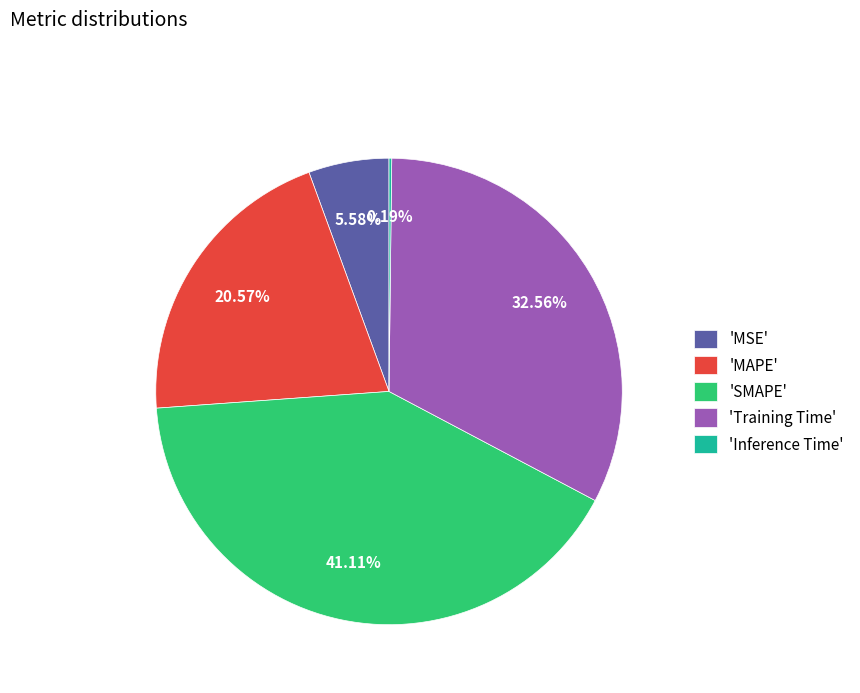

Is the sum of 'SMAPE' and 'MSE' greater than half?

No